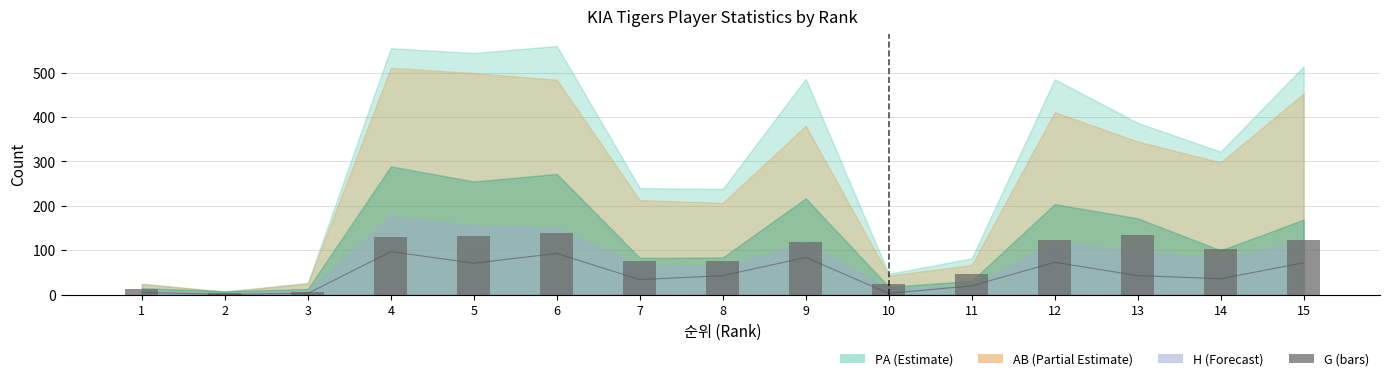

List the labels in order of value, largest first.

6, 13, 5, 4, 12, 15, 9, 14, 8, 7, 11, 10, 1, 3, 2